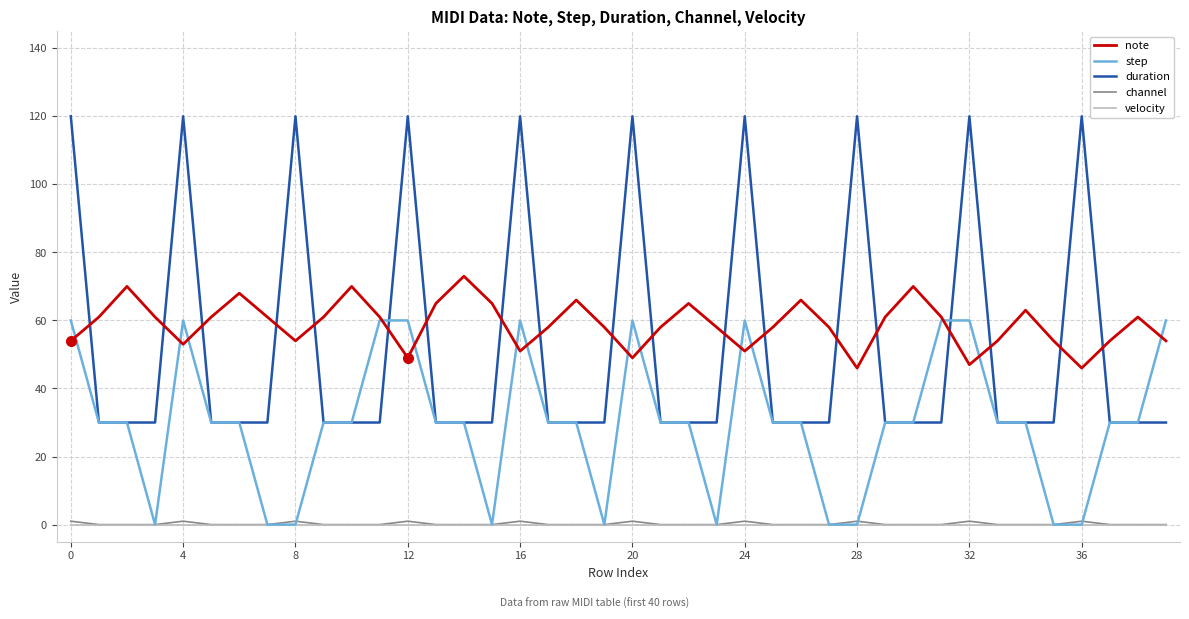

How many distinct data groups are displayed?

5